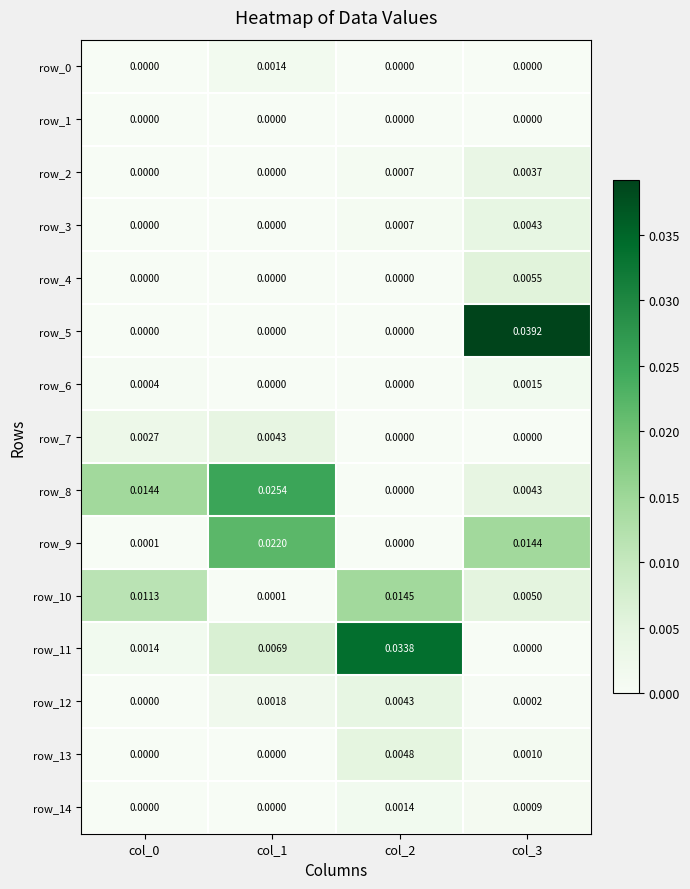

Which series has the widest spread of values?

row_5